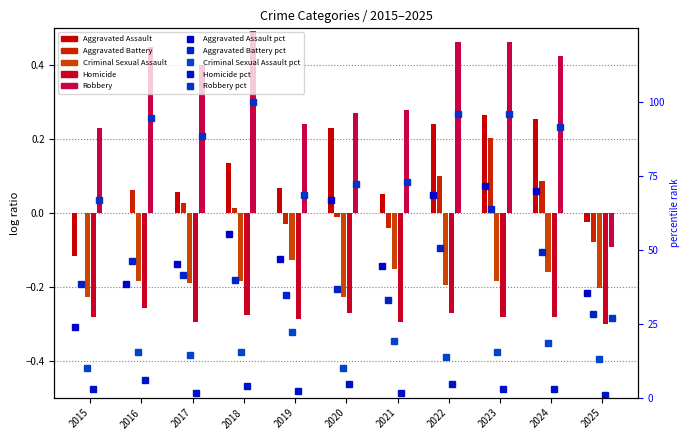

How many categories are shown in the chart?

11